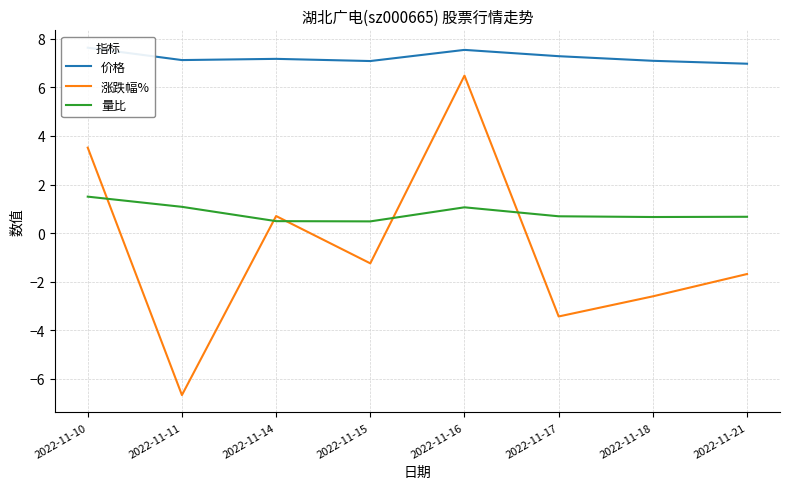

Read the 量比 value at 2022-11-11.

1.1